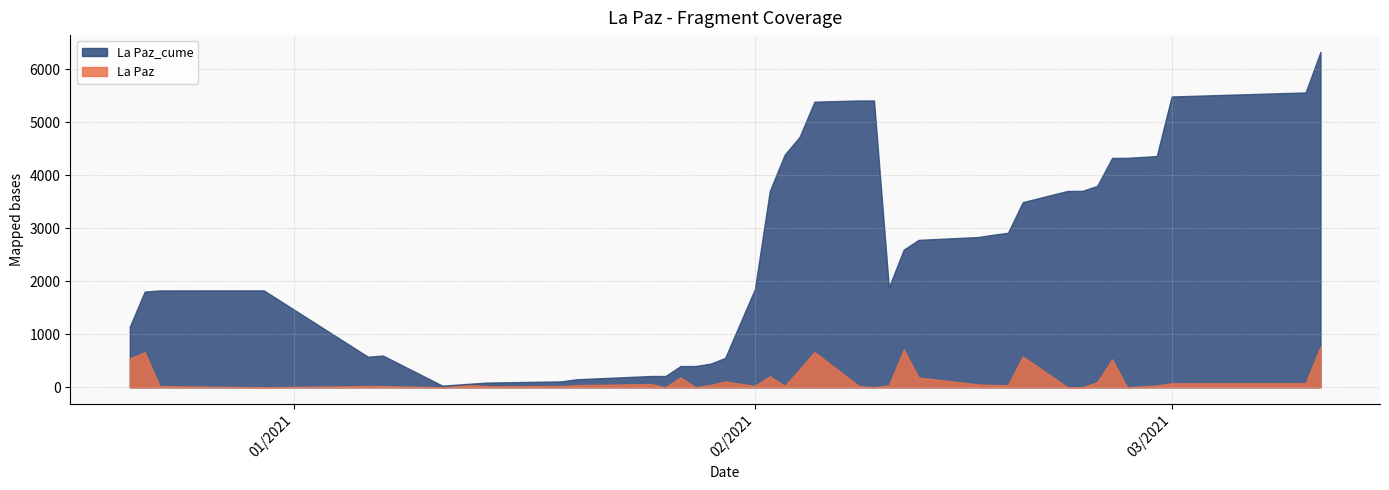

What is the highest value of the La Paz_cume series?

6325